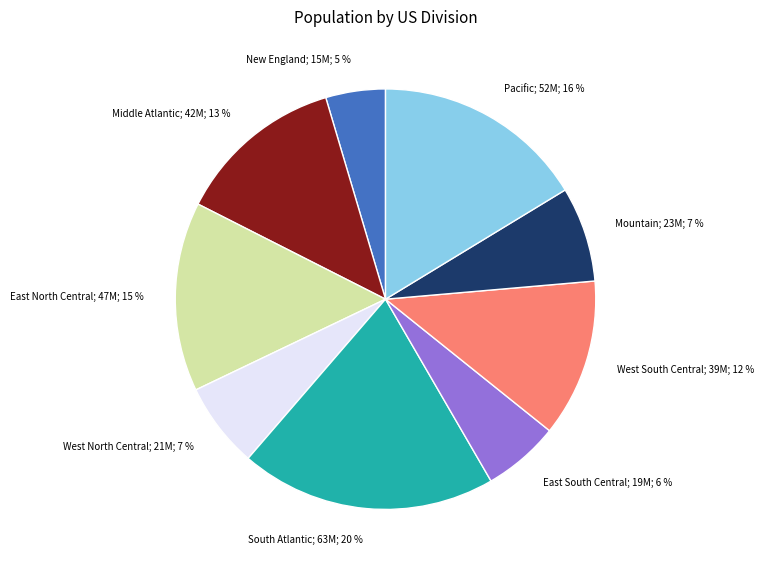

To the nearest percent, what is the combined percentage of New England and Pacific?

21%